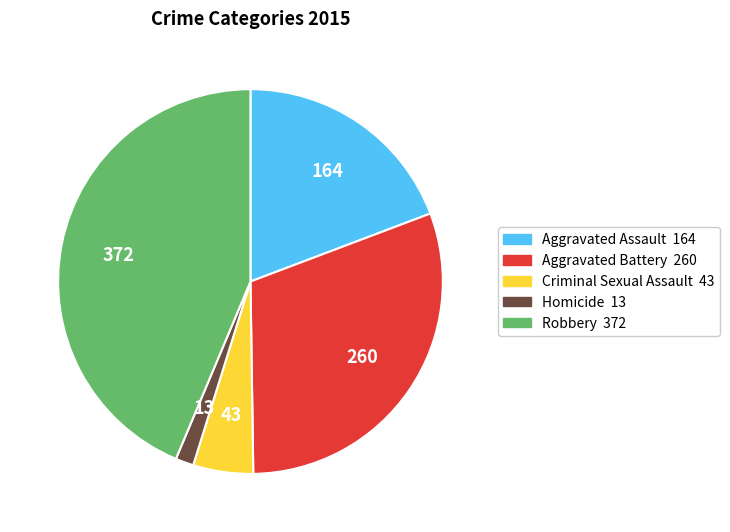

What is the ratio of the value at Homicide to the value at Criminal Sexual Assault?

0.3